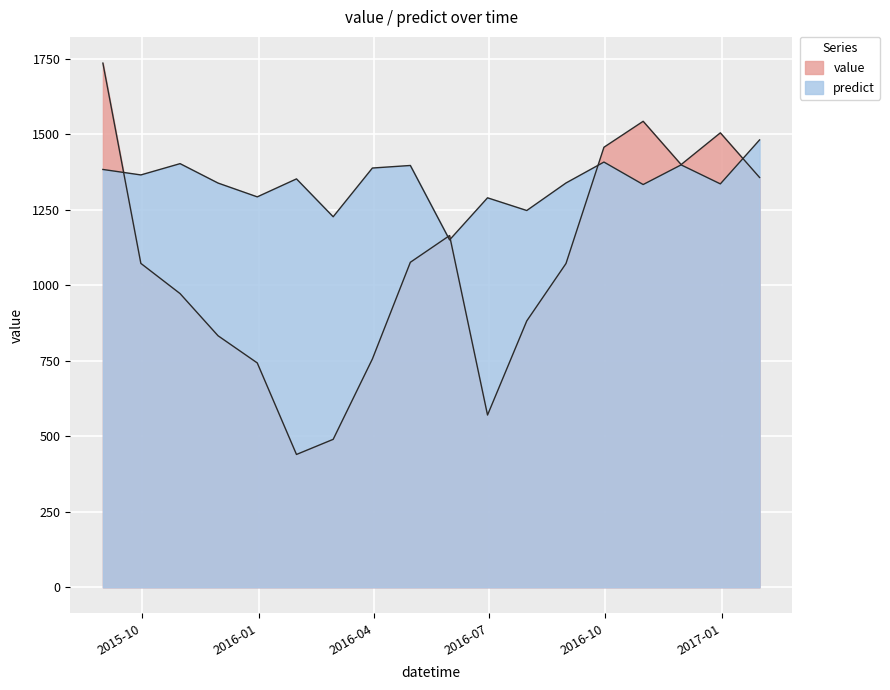

Reading left to right, transcribe all the data shown in this chart.

value: 2015-08-31=1735.8	2015-09-30=1072.6	2015-10-31=972.5	2015-11-30=832.9	2015-12-31=742.9	2016-01-31=439.8	2016-02-29=489.9	2016-03-31=756.1	2016-04-30=1076.2	2016-05-31=1164.7	2016-06-30=570.4	2016-07-31=882.0	2016-08-31=1072.1	2016-09-30=1457.2	2016-10-31=1543.1	2016-11-30=1399.8	2016-12-31=1504.9	2017-01-31=1357.1
predict: 2015-08-31=1383.6	2015-09-30=1365.5	2015-10-31=1402.8	2015-11-30=1338.6	2015-12-31=1292.8	2016-01-31=1352.3	2016-02-29=1227.0	2016-03-31=1388.3	2016-04-30=1396.8	2016-05-31=1150.3	2016-06-30=1289.7	2016-07-31=1247.7	2016-08-31=1338.8	2016-09-30=1408.1	2016-10-31=1333.7	2016-11-30=1398.7	2016-12-31=1335.8	2017-01-31=1481.5